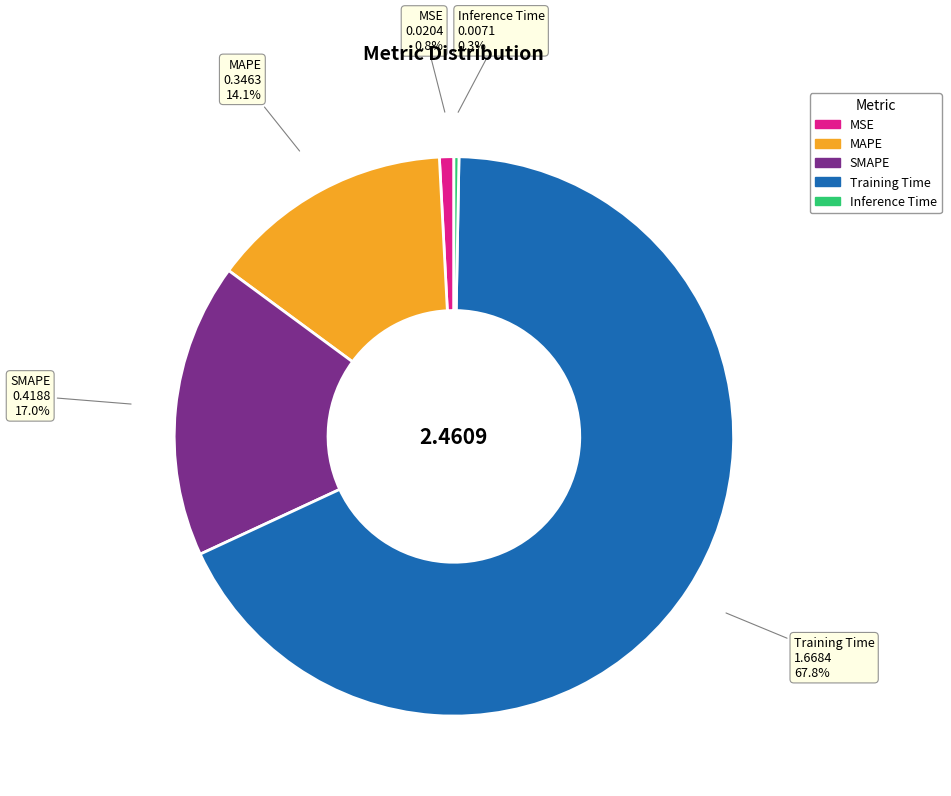

Between MAPE and MSE, which is larger?

MAPE